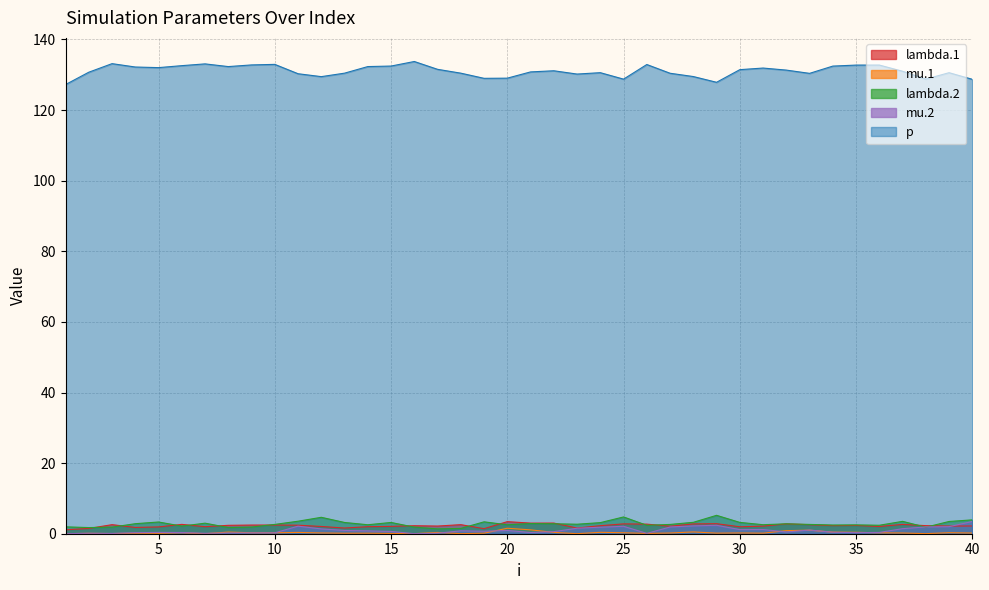

Reading left to right, list all the values displayed in this chart.

lambda.1: 1=1.1	2=1.5	3=2.6	4=1.8	5=1.9	6=2.6	7=2.0	8=2.4	9=2.5	10=2.5	11=2.4	12=2.1	13=1.6	14=2.0	15=2.1	16=2.3	17=2.2	18=2.6	19=1.4	20=3.4	21=3.0	22=3.0	23=1.6	24=2.3	25=2.8	26=2.7	27=2.1	28=2.8	29=2.8	30=2.0	31=2.1	32=2.8	33=2.6	34=2.3	35=2.3	36=2.1	37=2.6	38=2.3	39=2.2	40=2.2
mu.1: 1=0.0	2=0.1	3=0.0	4=0.1	5=0.1	6=0.3	7=0.0	8=0.5	9=0.3	10=0.3	11=0.4	12=0.2	13=0.1	14=0.1	15=0.1	16=0.0	17=0.4	18=0.0	19=0.1	20=1.5	21=1.1	22=0.4	23=0.0	24=0.4	25=0.3	26=0.1	27=0.2	28=0.5	29=0.2	30=0.2	31=0.2	32=0.9	33=1.0	34=0.5	35=0.4	36=0.3	37=0.2	38=0.0	39=0.3	40=0.2
lambda.2: 1=2.0	2=1.7	3=1.9	4=2.8	5=3.3	6=2.2	7=3.0	8=1.8	9=1.9	10=2.6	11=3.5	12=4.6	13=3.2	14=2.5	15=3.2	16=1.9	17=1.4	18=1.5	19=3.4	20=2.5	21=2.9	22=2.8	23=2.7	24=3.1	25=4.8	26=2.4	27=2.6	28=3.2	29=5.2	30=3.2	31=2.6	32=2.8	33=2.6	34=2.5	35=2.5	36=2.4	37=3.5	38=1.8	39=3.5	40=3.9
mu.2: 1=0.0	2=0.1	3=0.1	4=0.3	5=0.4	6=0.3	7=0.1	8=0.2	9=0.2	10=0.2	11=2.1	12=1.4	13=0.9	14=0.8	15=0.6	16=0.0	17=0.1	18=0.8	19=0.7	20=0.9	21=0.3	22=0.6	23=1.6	24=1.8	25=2.1	26=0.1	27=1.9	28=2.2	29=2.4	30=1.2	31=1.2	32=0.5	33=1.0	34=0.4	35=0.3	36=0.4	37=1.4	38=1.9	39=2.0	40=3.5
p: 1=127.2	2=130.7	3=133.1	4=132.2	5=132.0	6=132.6	7=133.1	8=132.3	9=132.8	10=132.9	11=130.3	12=129.5	13=130.5	14=132.3	15=132.5	16=133.8	17=131.5	18=130.5	19=129.0	20=129.0	21=130.8	22=131.1	23=130.2	24=130.6	25=128.8	26=132.9	27=130.4	28=129.5	29=127.9	30=131.4	31=131.9	32=131.3	33=130.4	34=132.5	35=132.7	36=132.7	37=131.0	38=128.8	39=130.6	40=128.7